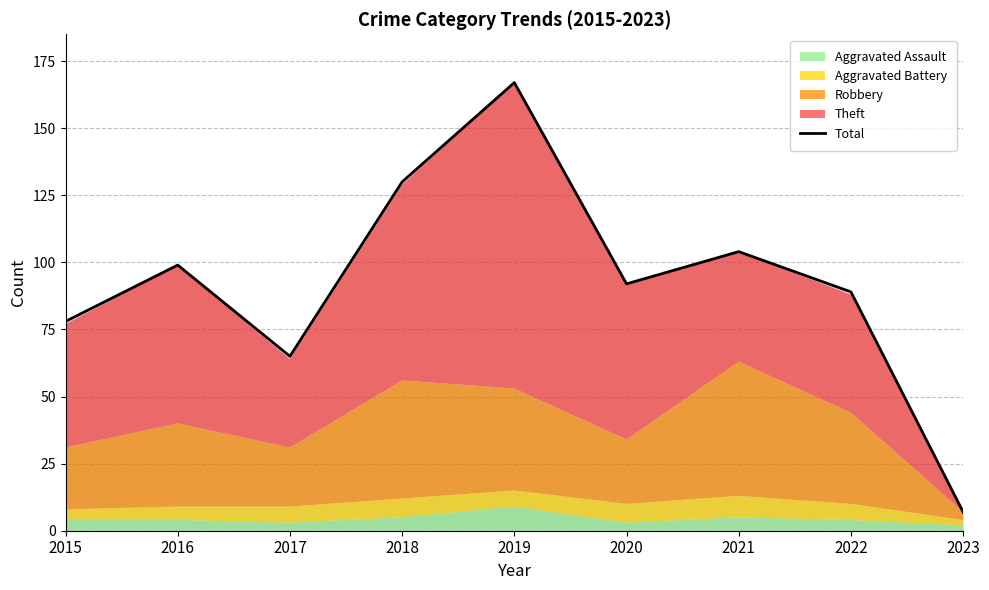

How many lines are shown in the chart?

1